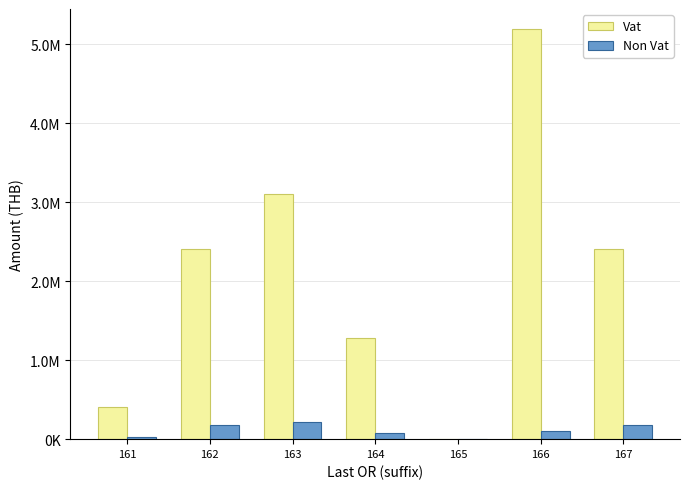

Reading left to right, what are all the values shown in this chart?

Vat: 161=408824.3	162=2404795.6	163=3109368.4	164=1284166.1	165=0.0	166=5188287.6	167=2406216.6
Non Vat: 161=27758.3	162=180330.5	163=218372.1	164=76389.9	165=0.0	166=99310.8	167=177172.0